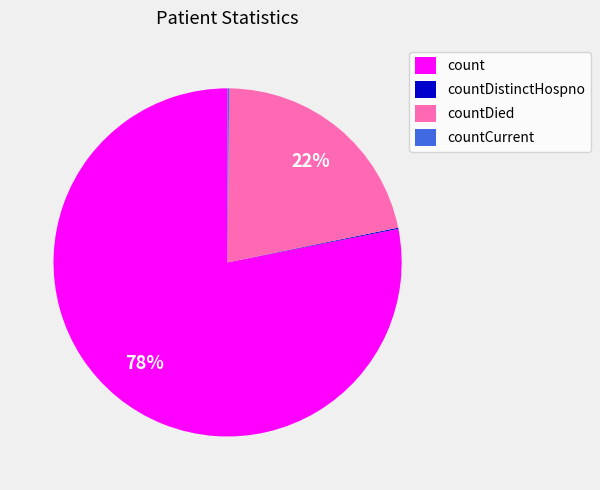

The count slice represents 66% of the pie. True or false?

False